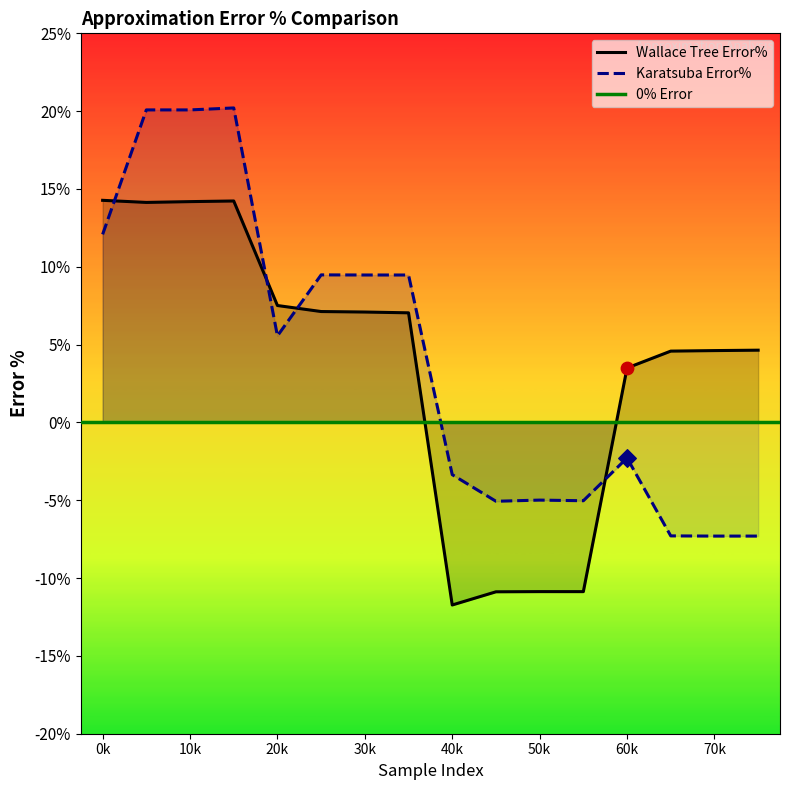

Which series reaches the minimum Y coordinate?

Wallace Tree Error%